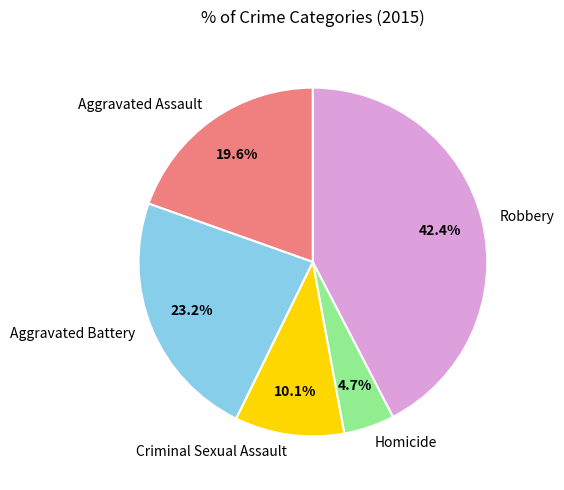

Does any single category account for the majority?

No